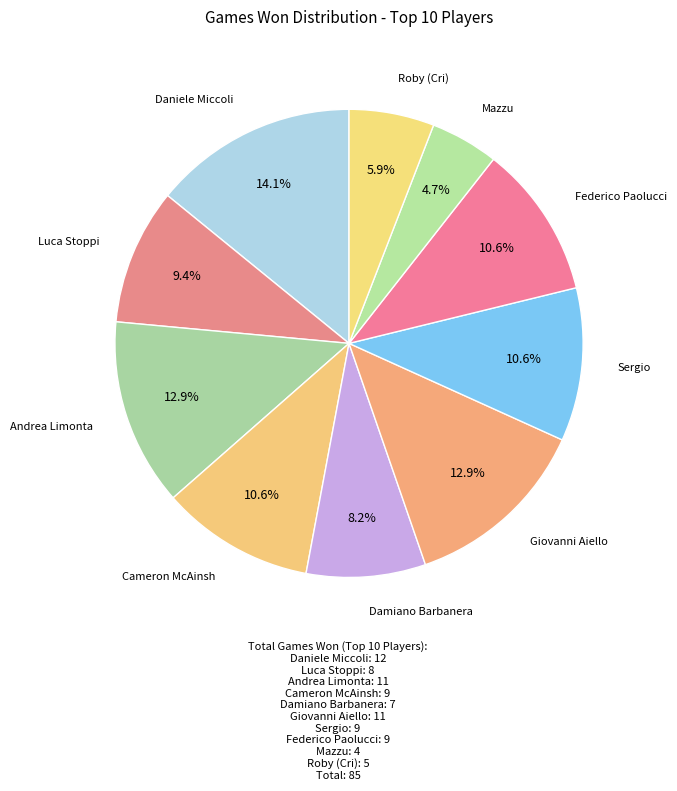

How many slices are in this pie chart?

10